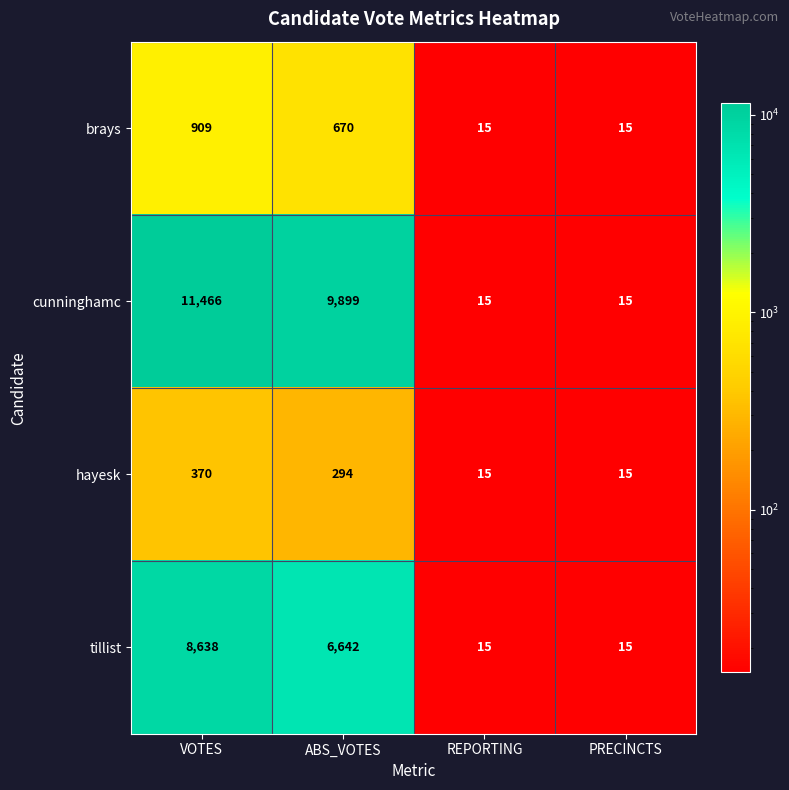

List the series in order of their peak value, highest first.

cunninghamc, tillist, brays, hayesk